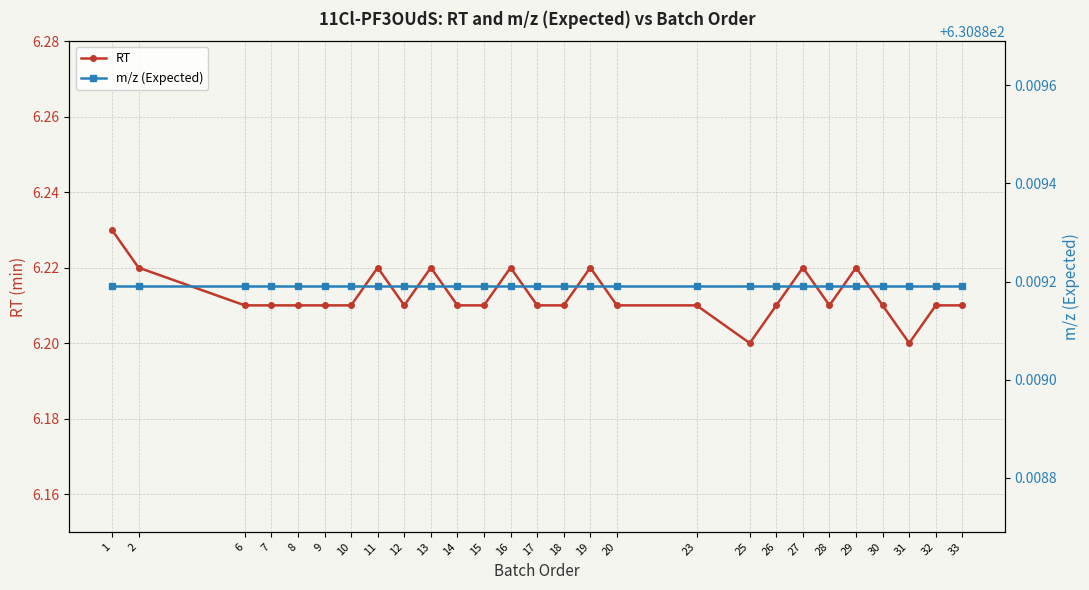

Between 2 and 25, which series saw the biggest shift?

RT